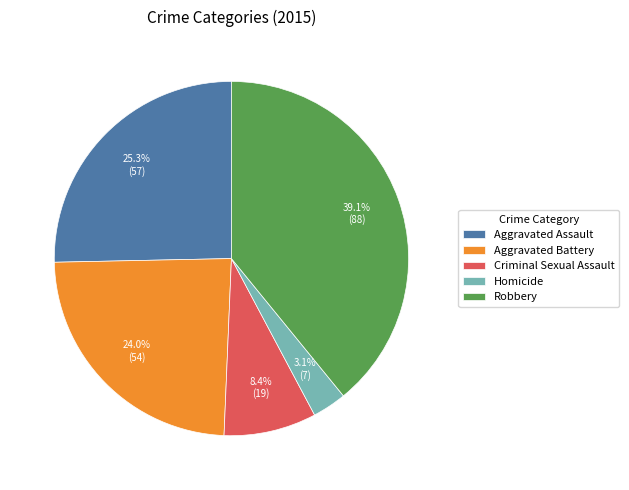

How many slices are in this pie chart?

5